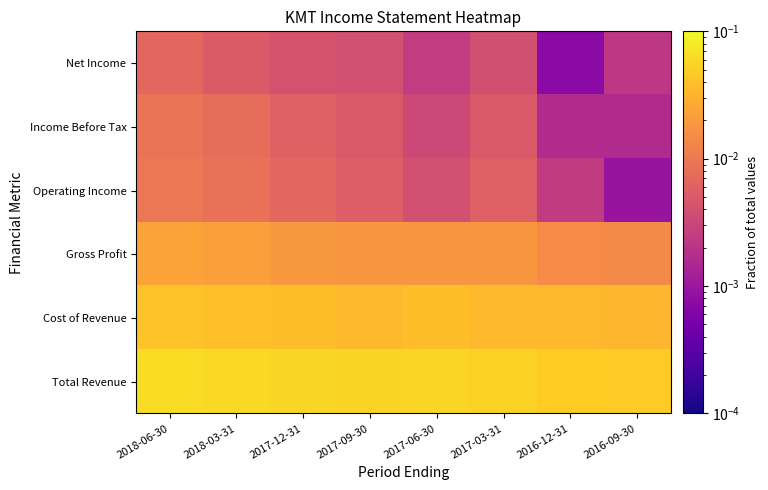

At how many categories does at least one series exceed 0?

8